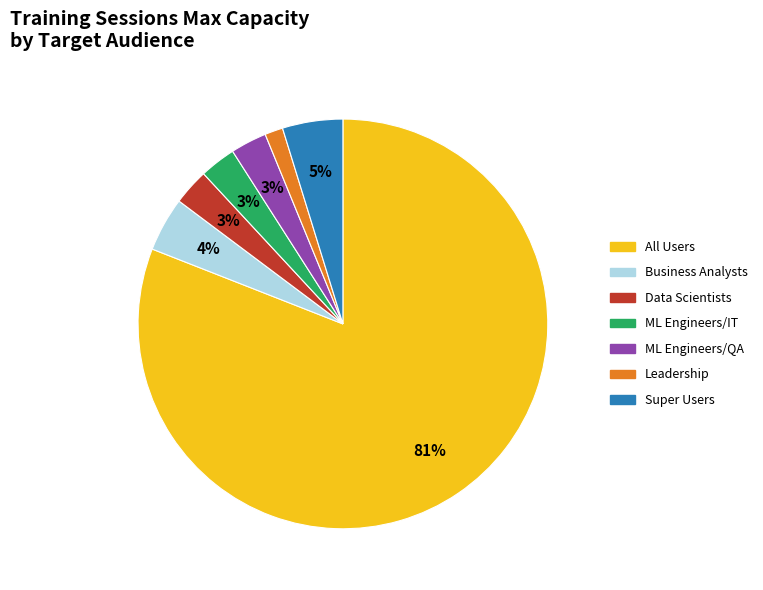

How many segments does this pie chart have?

7